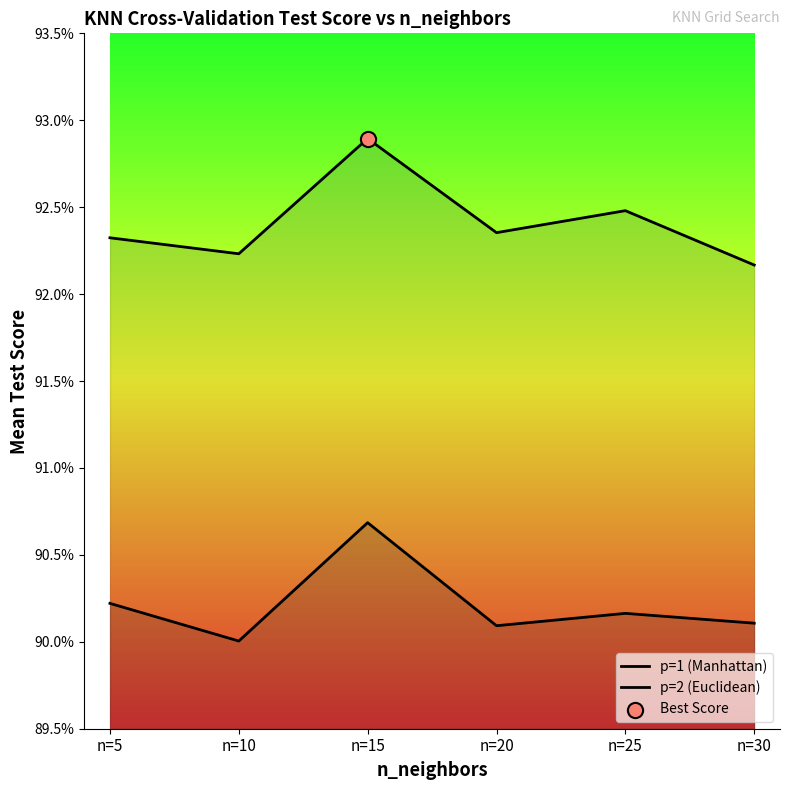

At how many categories does at least one series exceed 0?

6